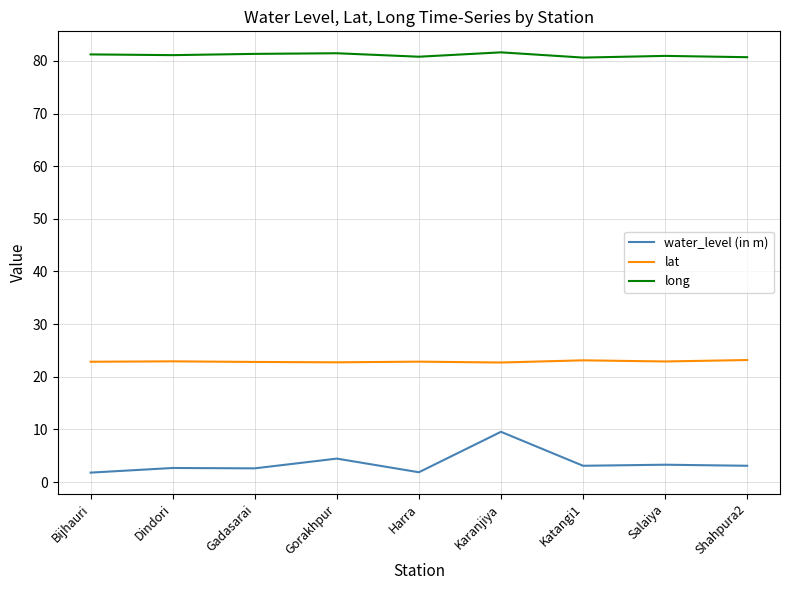

True or false: water_level (in m) and long cross at least once.

False